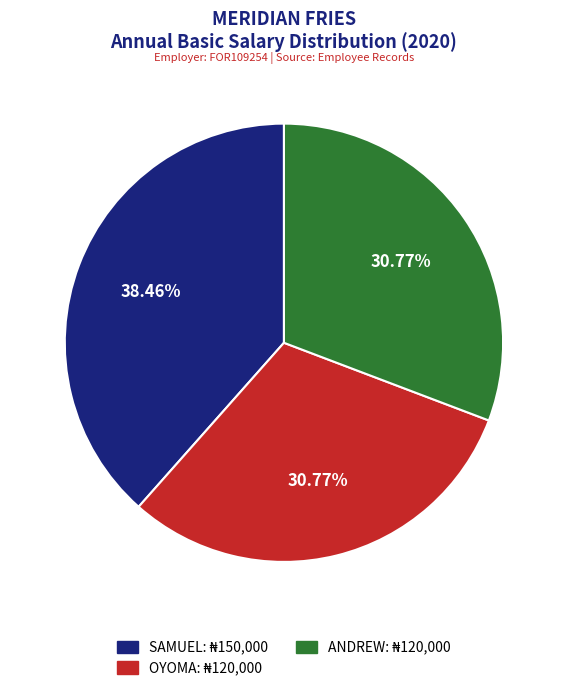

Between SAMUEL and OYOMA, which is larger?

SAMUEL